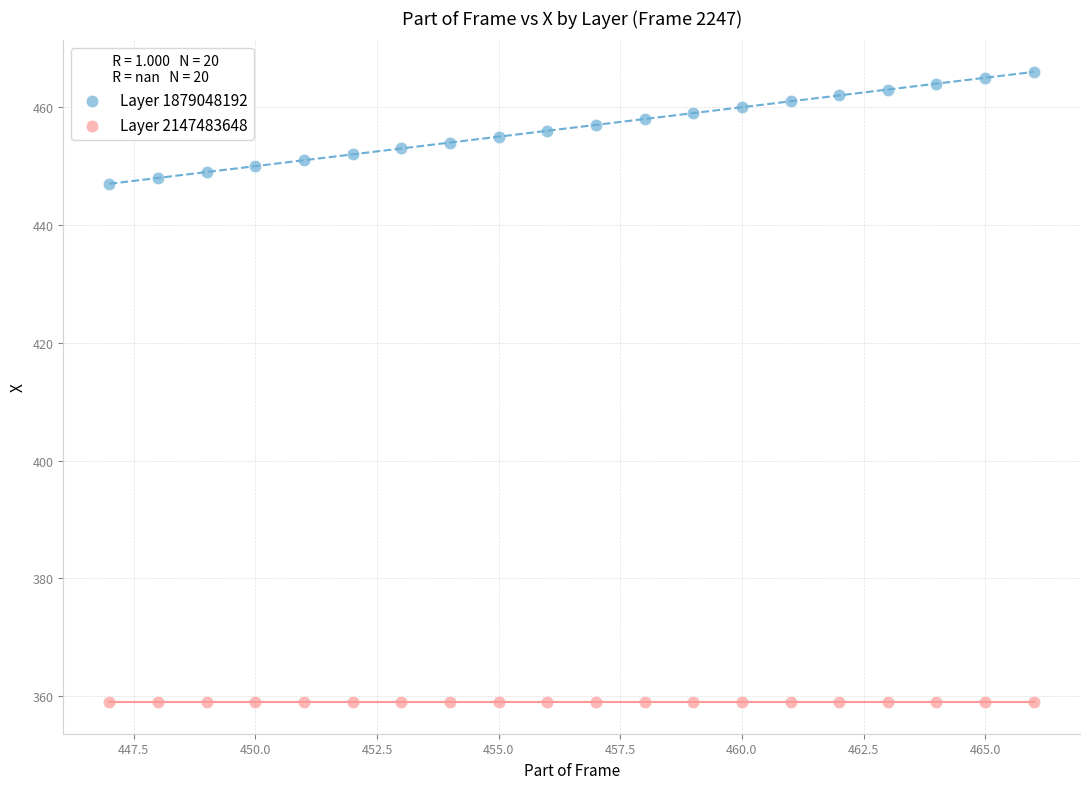

Which series contains the highest Y value?

Layer 1879048192